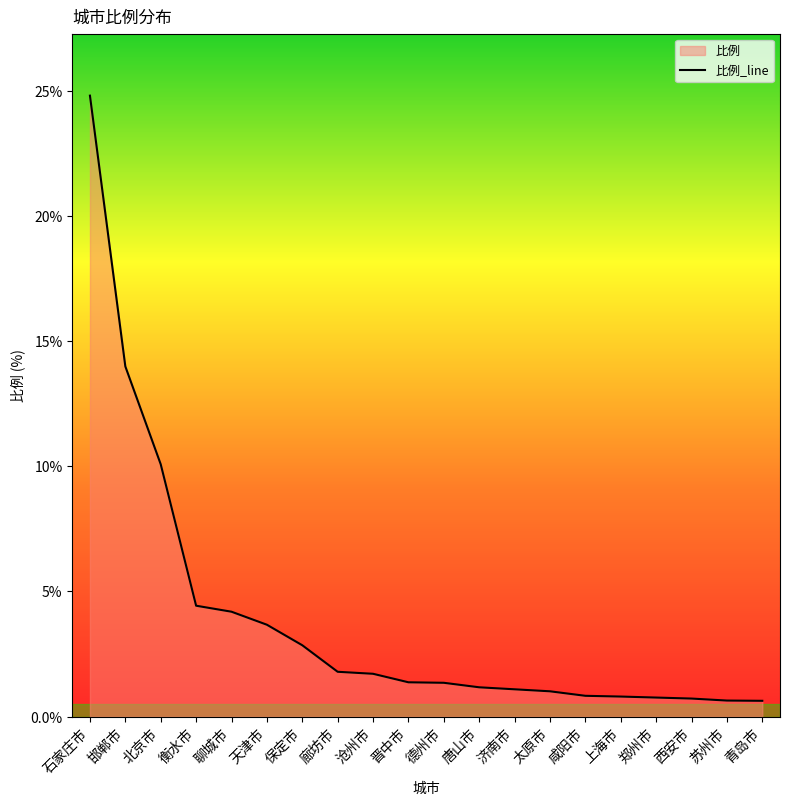

Read the value at 苏州市.

0.6